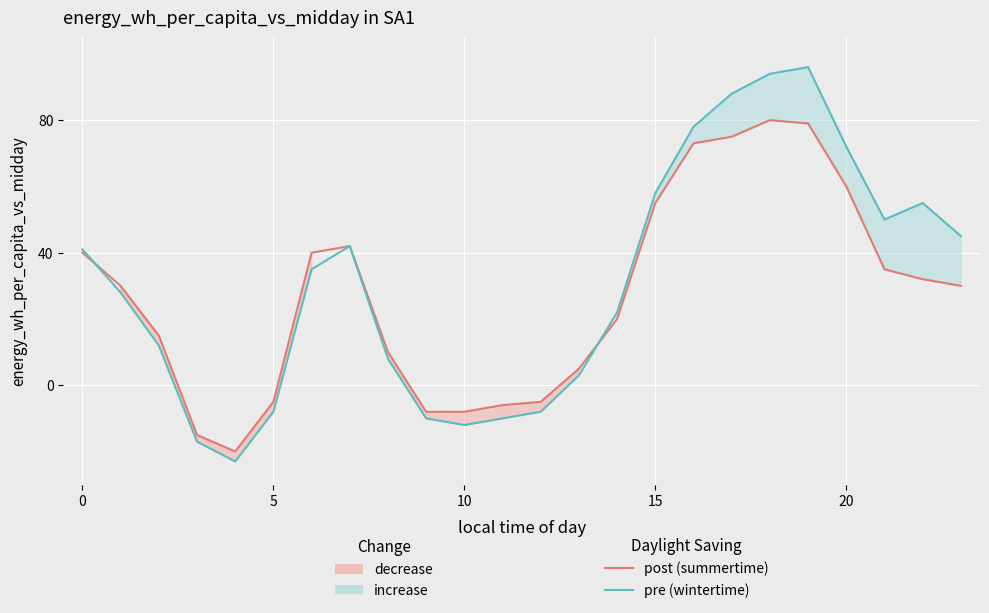

What is the maximum value for post (summertime)?

80